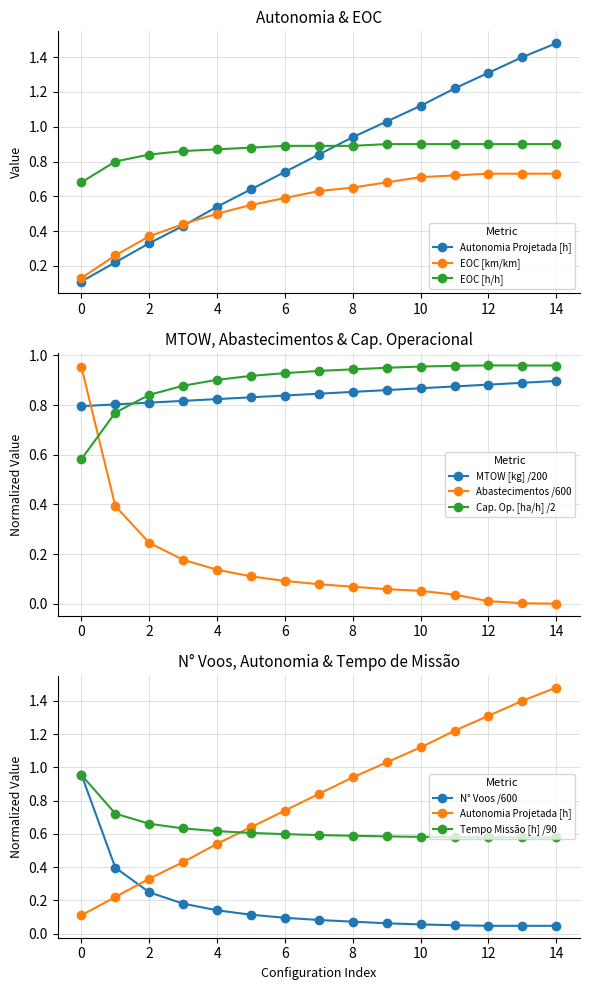

True or false: MTOW [kg] has a value of 0.8 at 1.

True